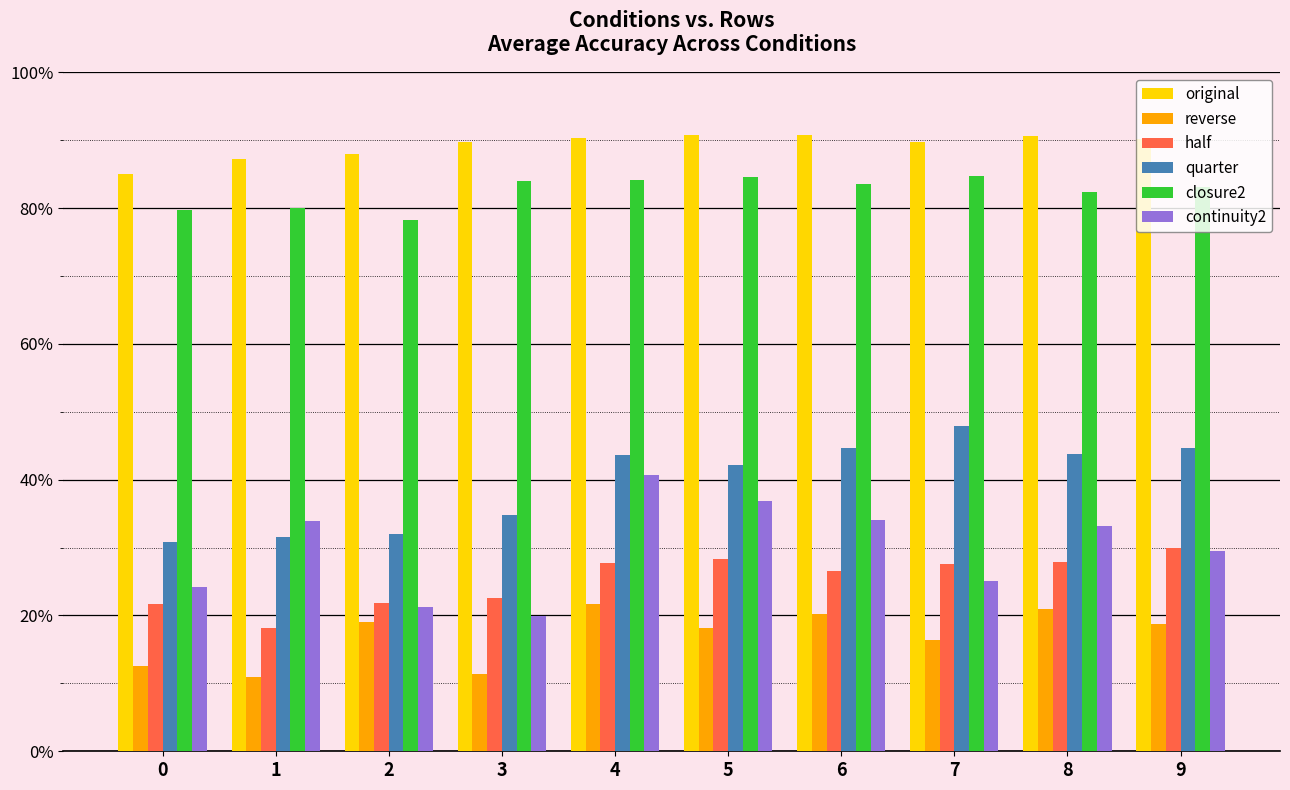

Rank the series by their maximum value, from highest to lowest.

original, closure2, quarter, continuity2, half, reverse